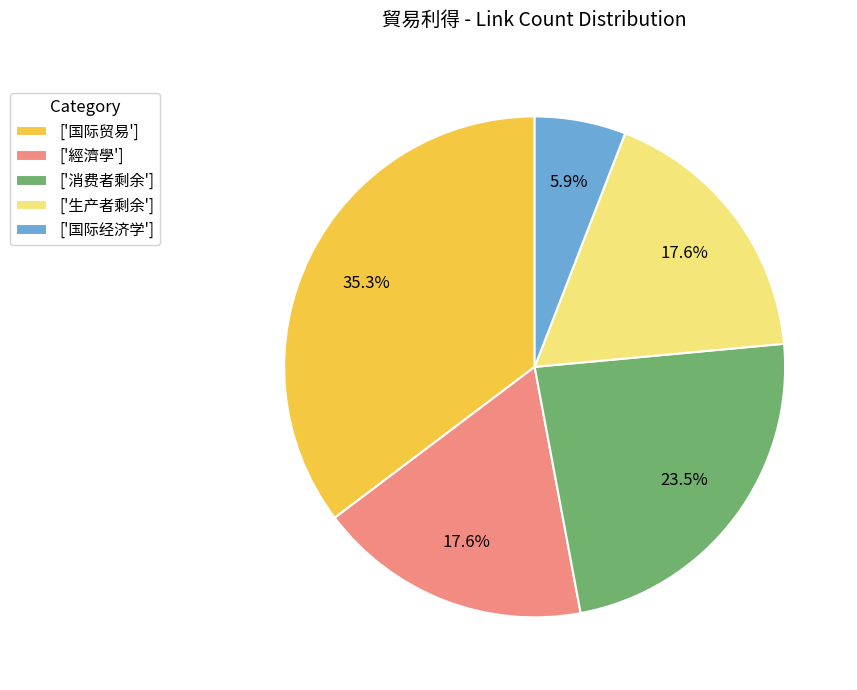

Does any single category account for the majority?

No